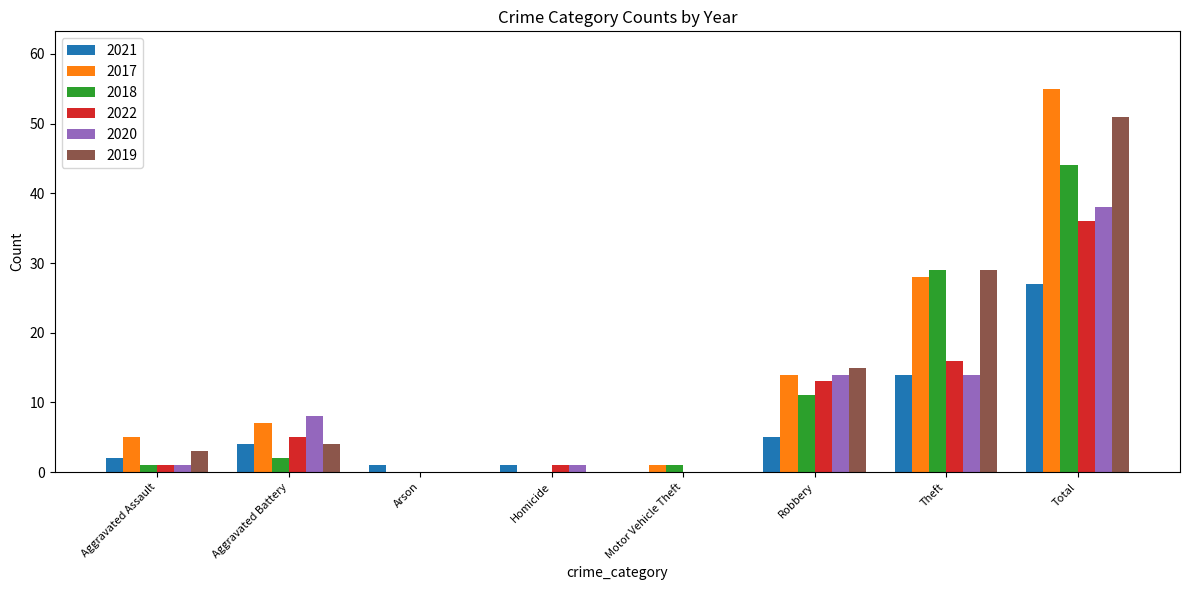

What is the maximum value shown in the chart?

55